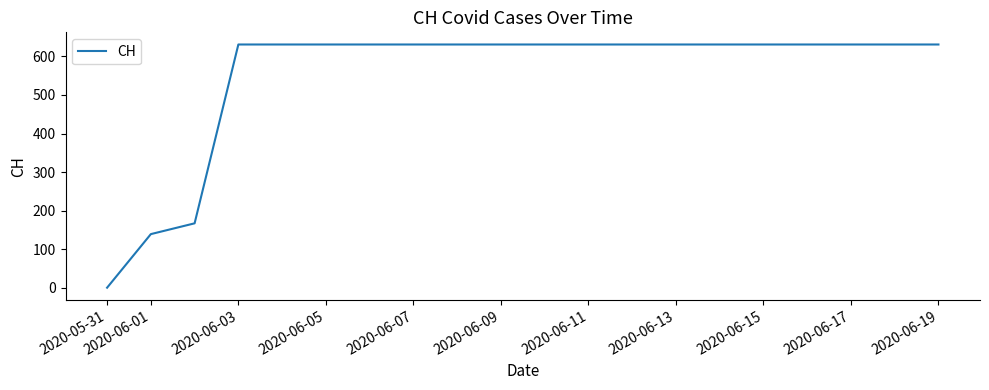

Count the number of categories in the chart.

20